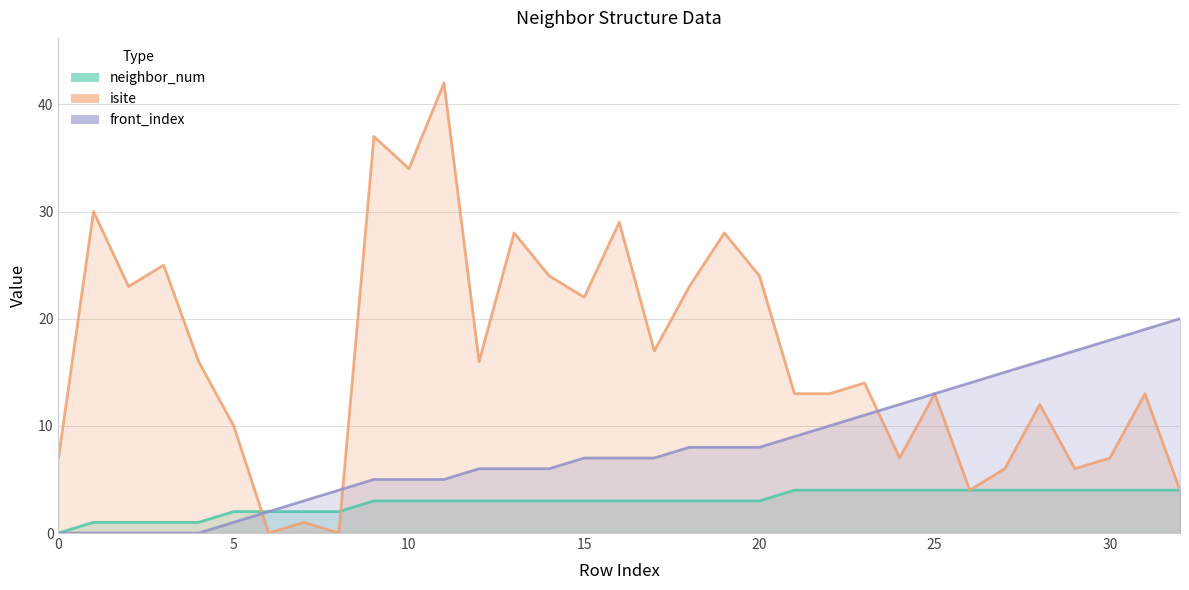

Is the value of front_index at 32 greater than the value of neighbor_num at 10?

Yes